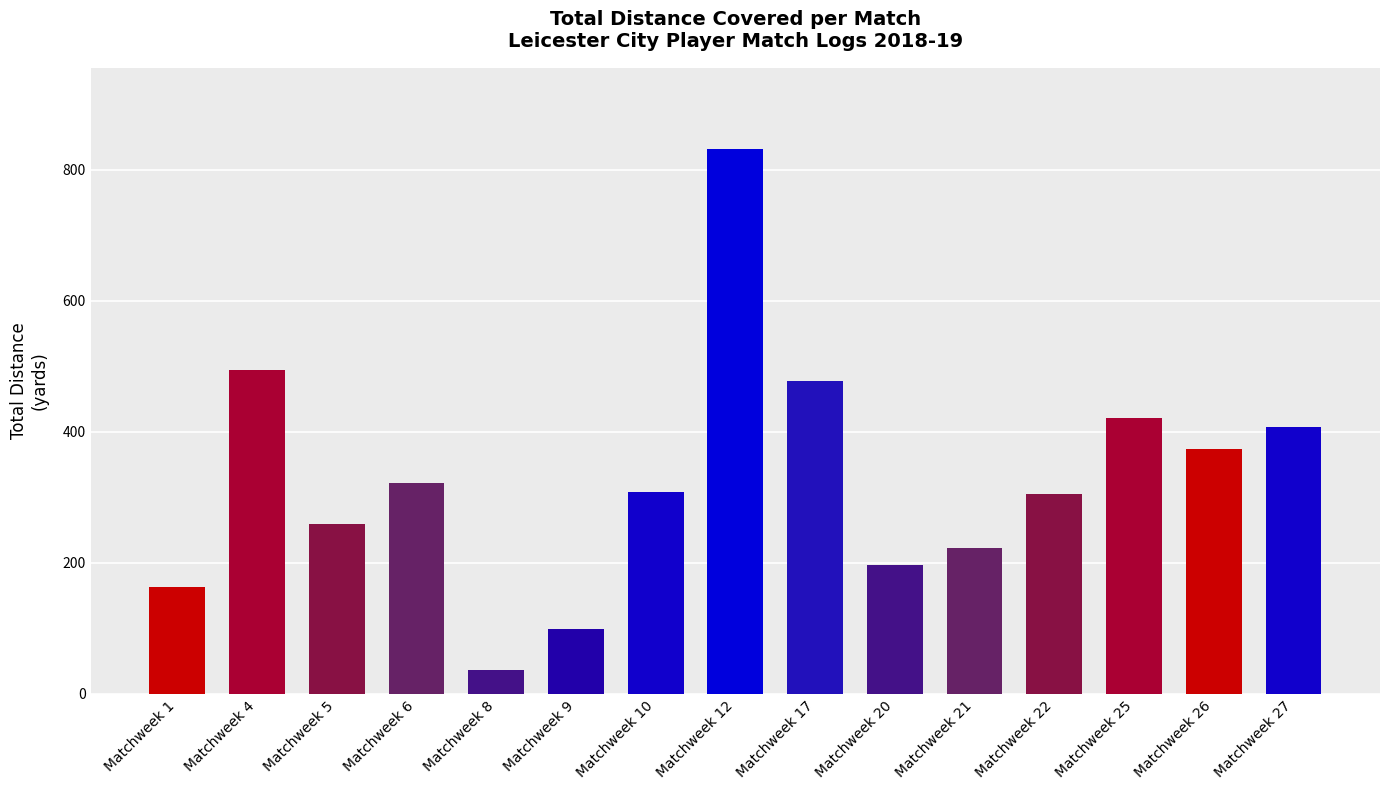

Does the chart contain stacked bars?

No